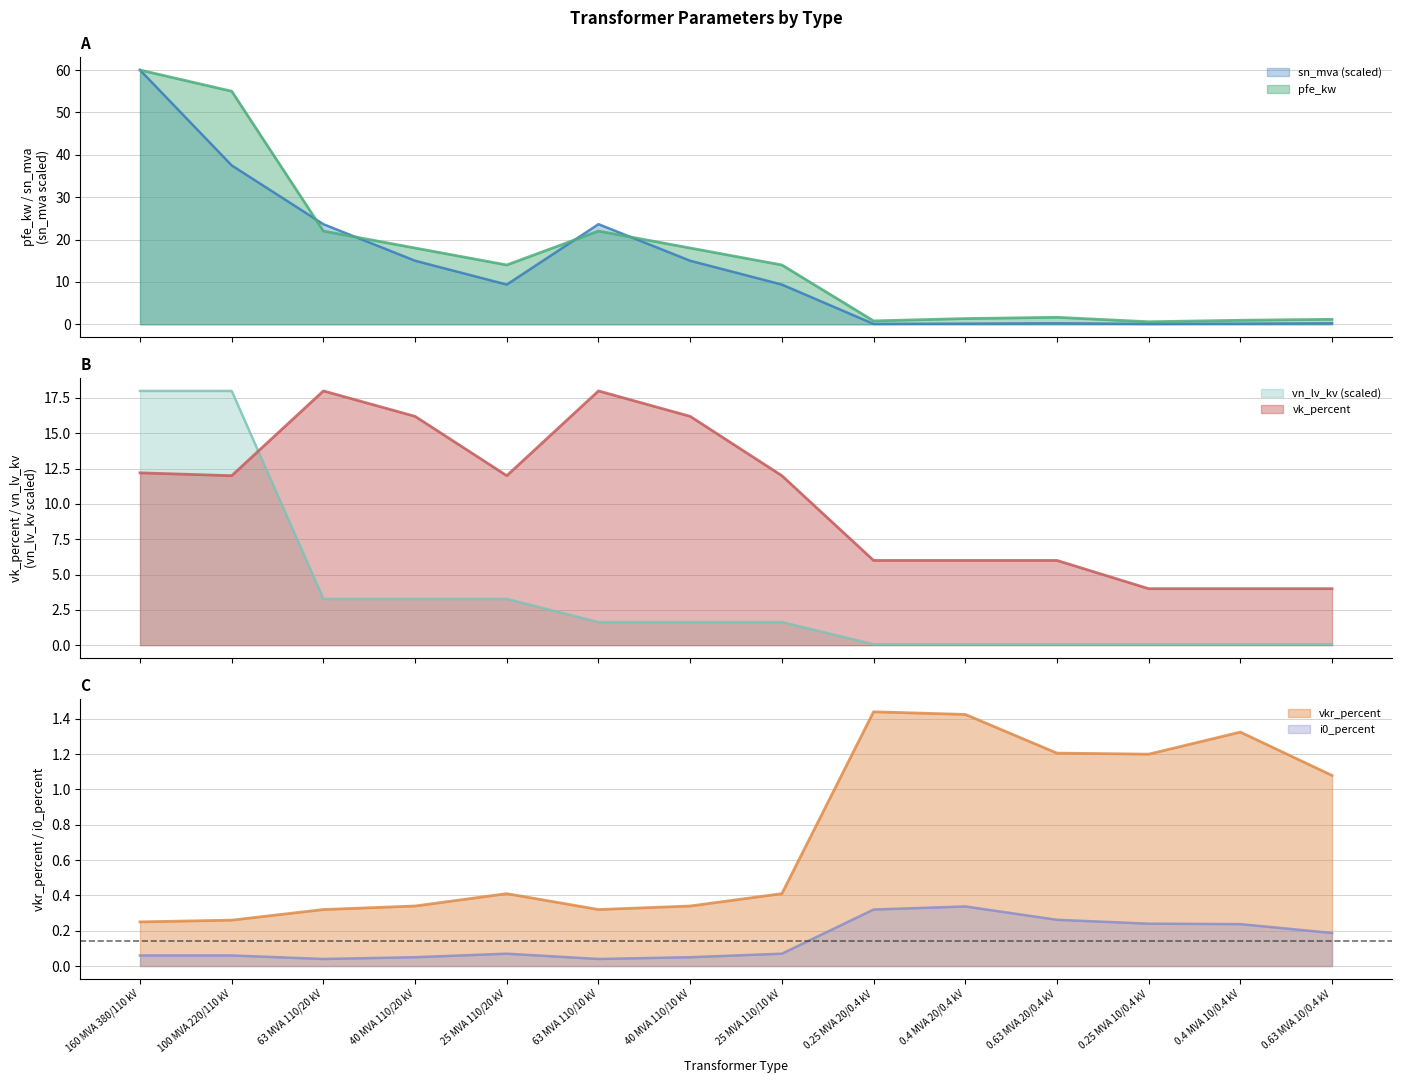

How many interior local valleys does the i0_percent series have?

2